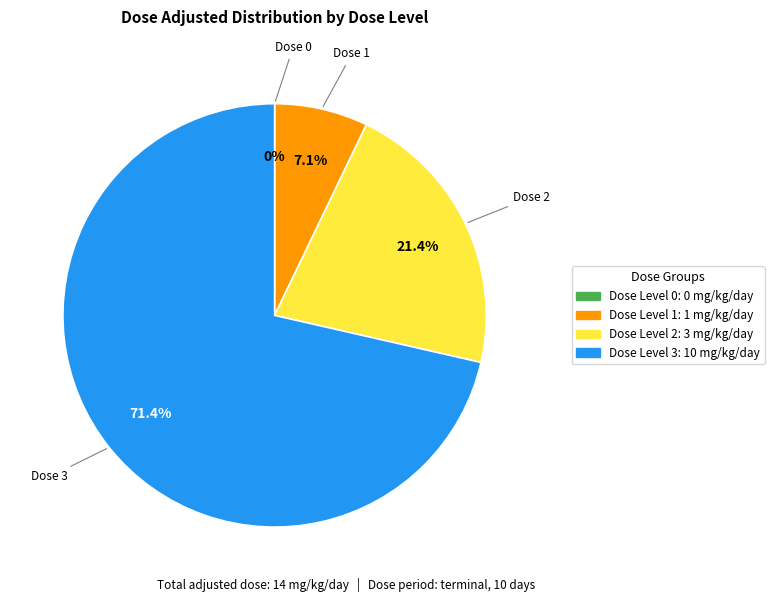

What is the change in value from 0 to 3?

+10